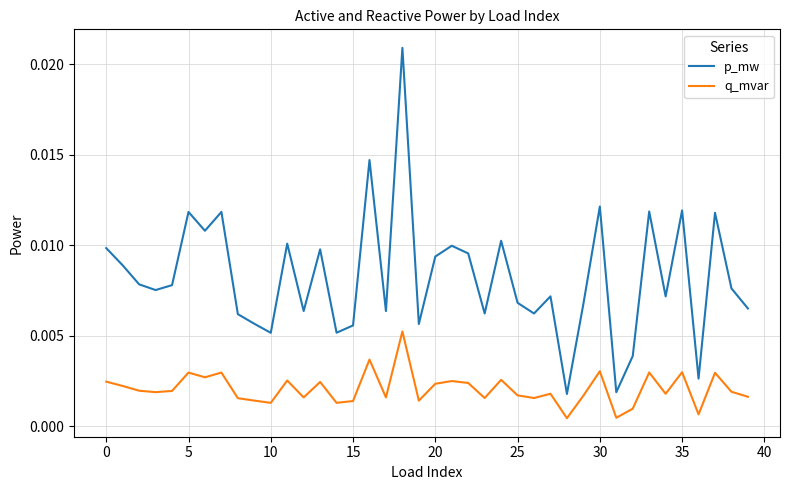

Which series has the largest total across all categories?

p_mw